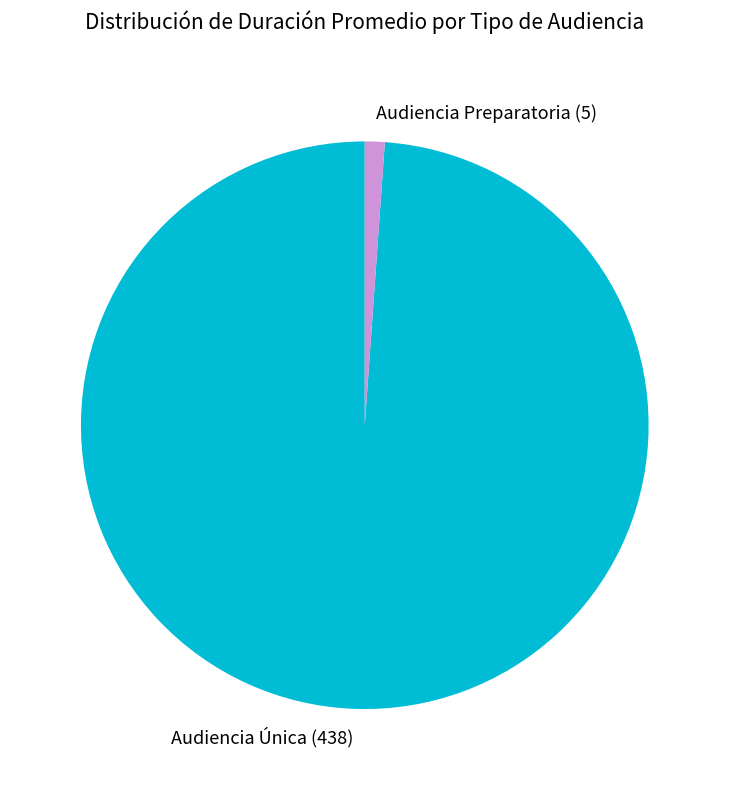

Rank the categories by value from highest to lowest.

Audiencia Única, Audiencia Preparatoria